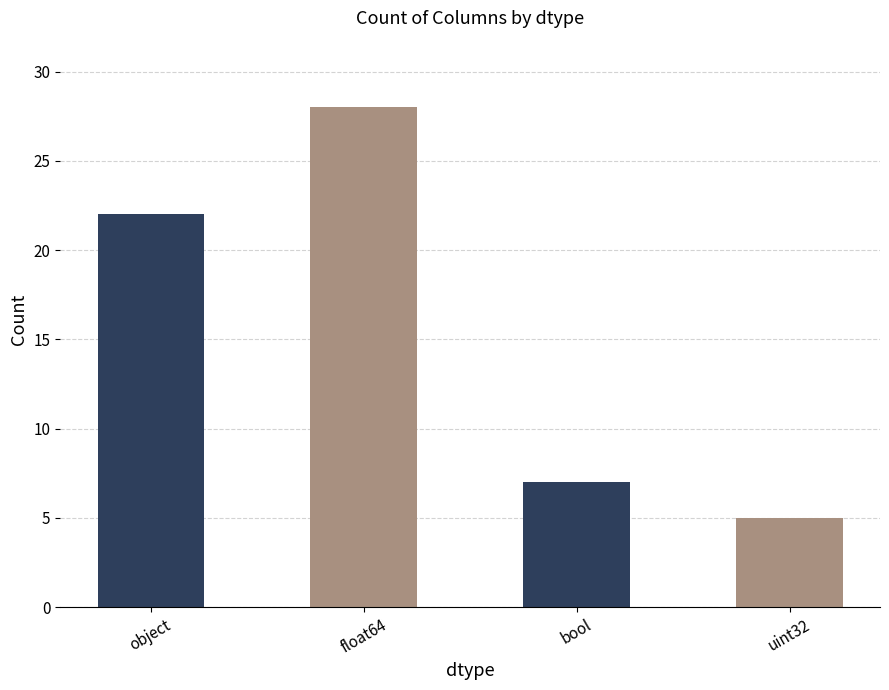

What is the difference between the second highest and minimum values?

17